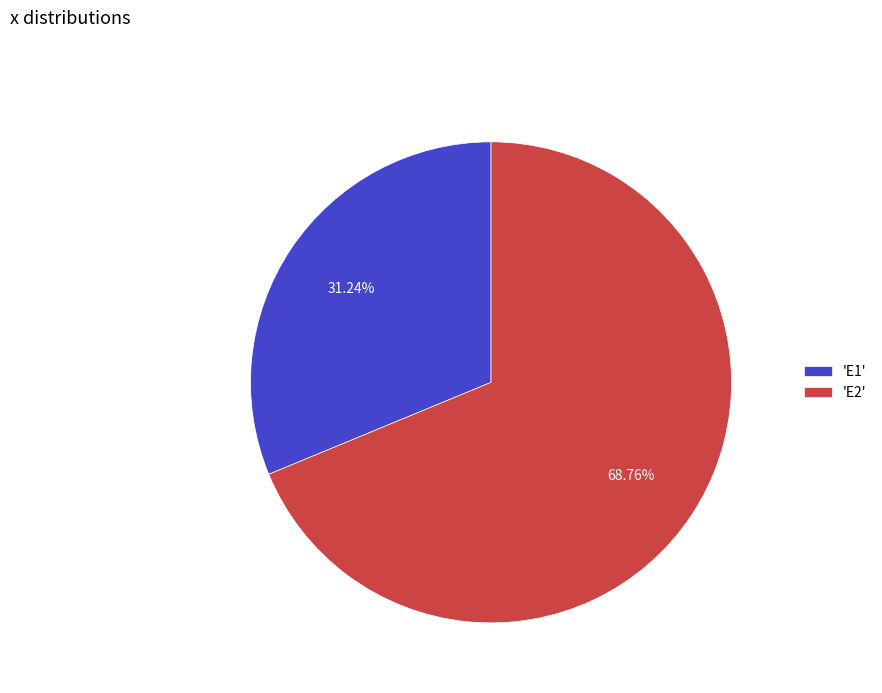

Which slice represents more than half of the pie?

'E2'